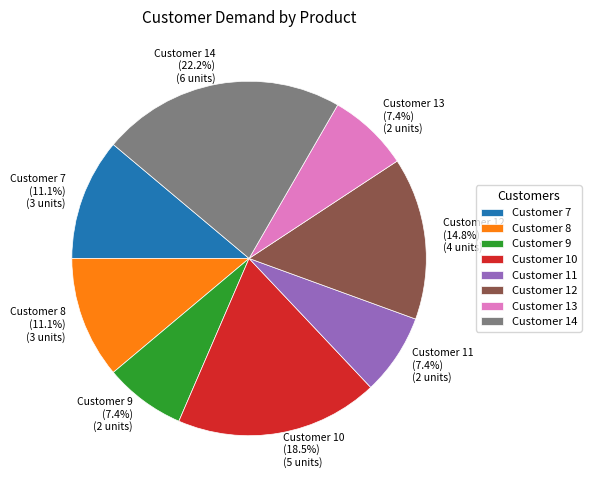

Combined, do Customer 11 and Customer 12 account for over 50%?

No